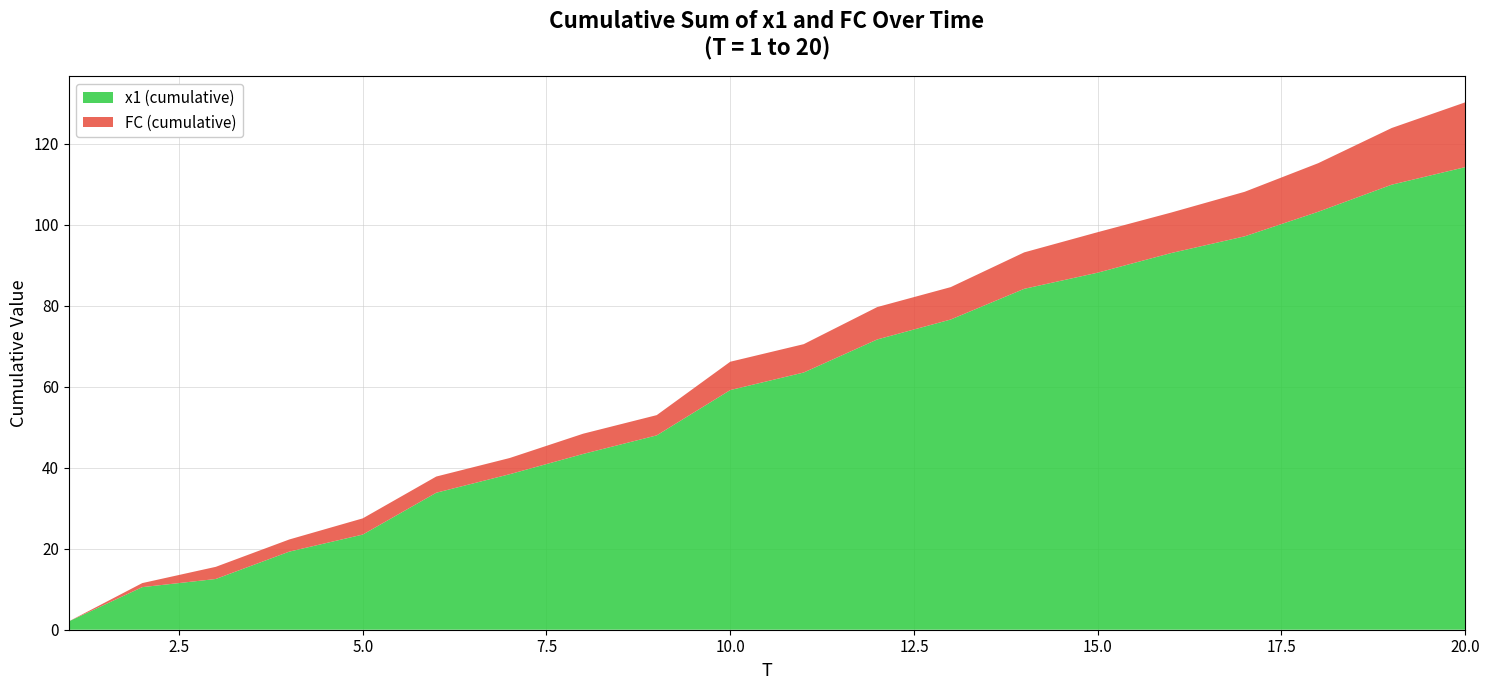

Reading right to left, extract all data points from this chart.

x1: 4.3	6.7	6.1	4.1	4.8	4.0	7.6	4.9	8.2	4.3	11.2	4.6	5.0	4.6	10.3	4.2	6.8	2.0	8.5	2.1
FC: 2.0	2.0	1.0	1.0	0.0	1.0	1.0	0.0	1.0	0.0	2.0	0.0	1.0	0.0	0.0	1.0	0.0	2.0	1.0	0.0